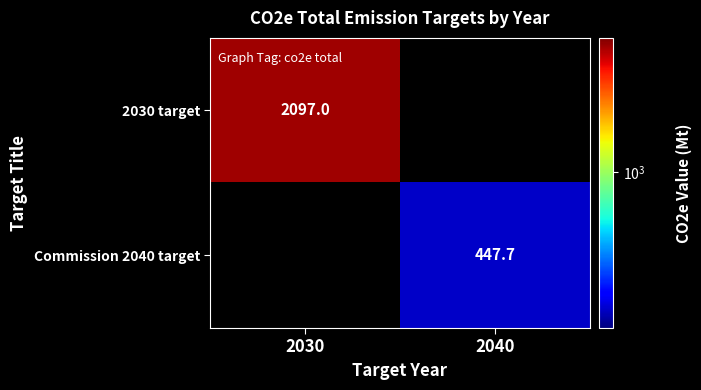

Which category has the highest value across all series?

2030